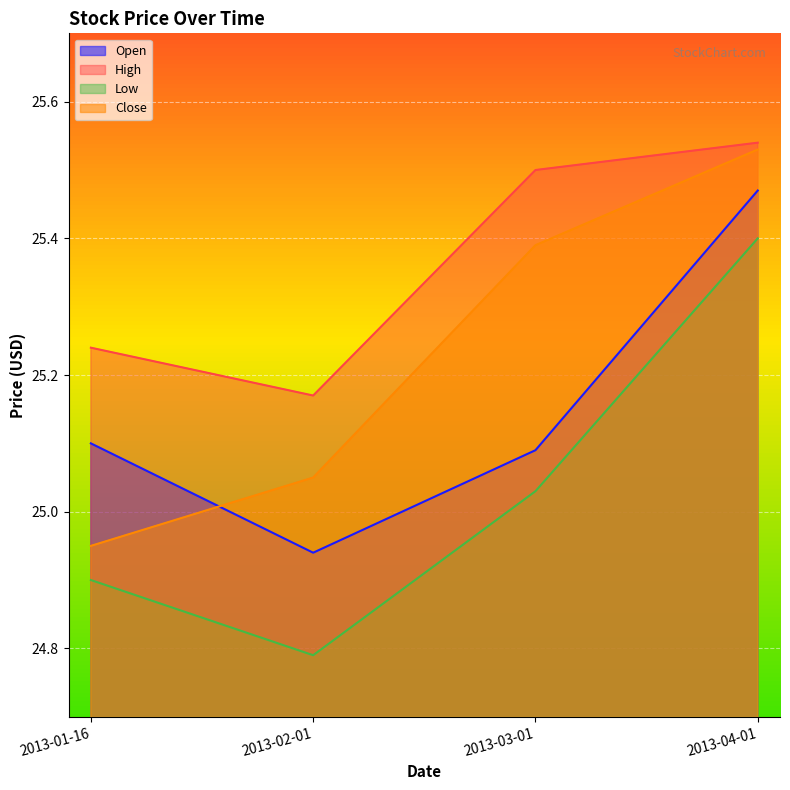

What is the difference between the highest and lowest values at 2013-04-01?

0.1